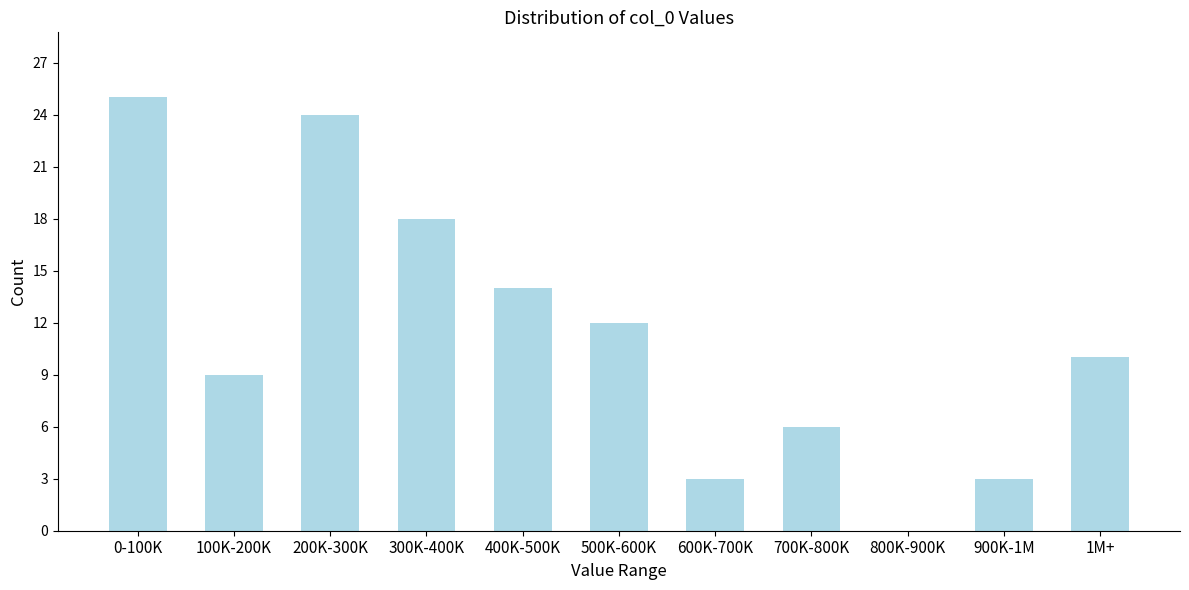

Reading right to left, list all the values displayed in this chart.

1M+=10	900K-1M=3	800K-900K=0	700K-800K=6	600K-700K=3	500K-600K=12	400K-500K=14	300K-400K=18	200K-300K=24	100K-200K=9	0-100K=25